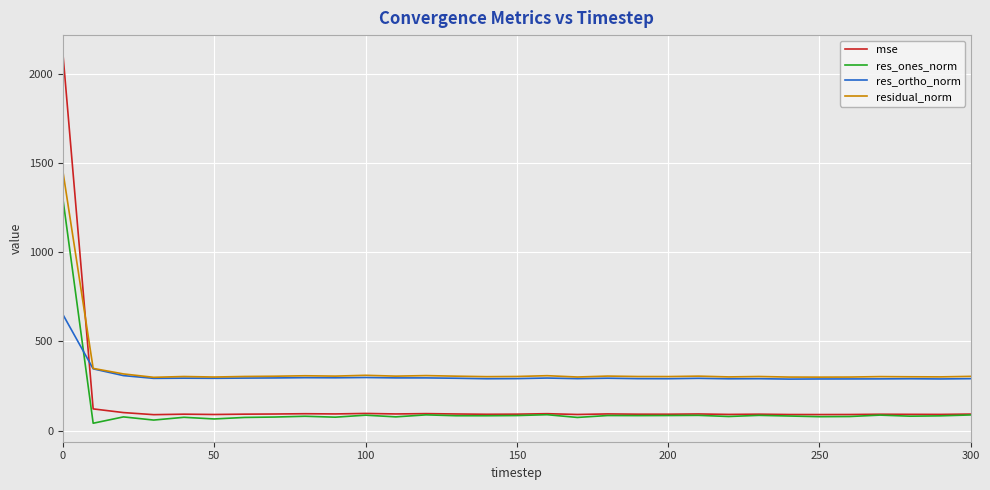

List the series in order of their peak value, lowest first.

res_ortho_norm, res_ones_norm, residual_norm, mse